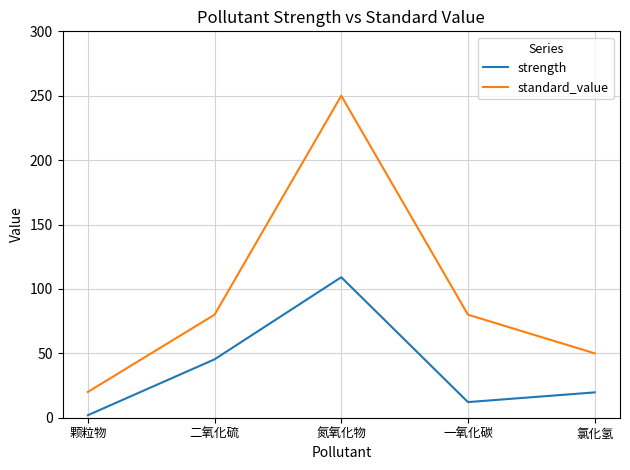

Count the number of data series in this chart.

2